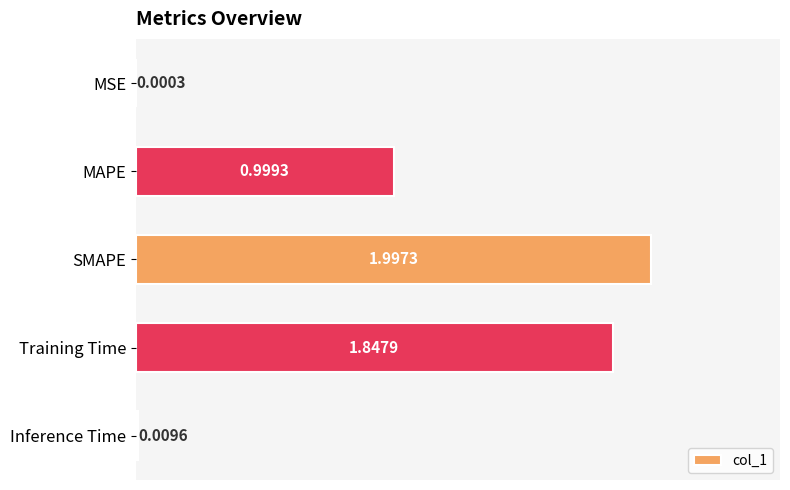

Which has a higher value, Training Time or SMAPE?

SMAPE